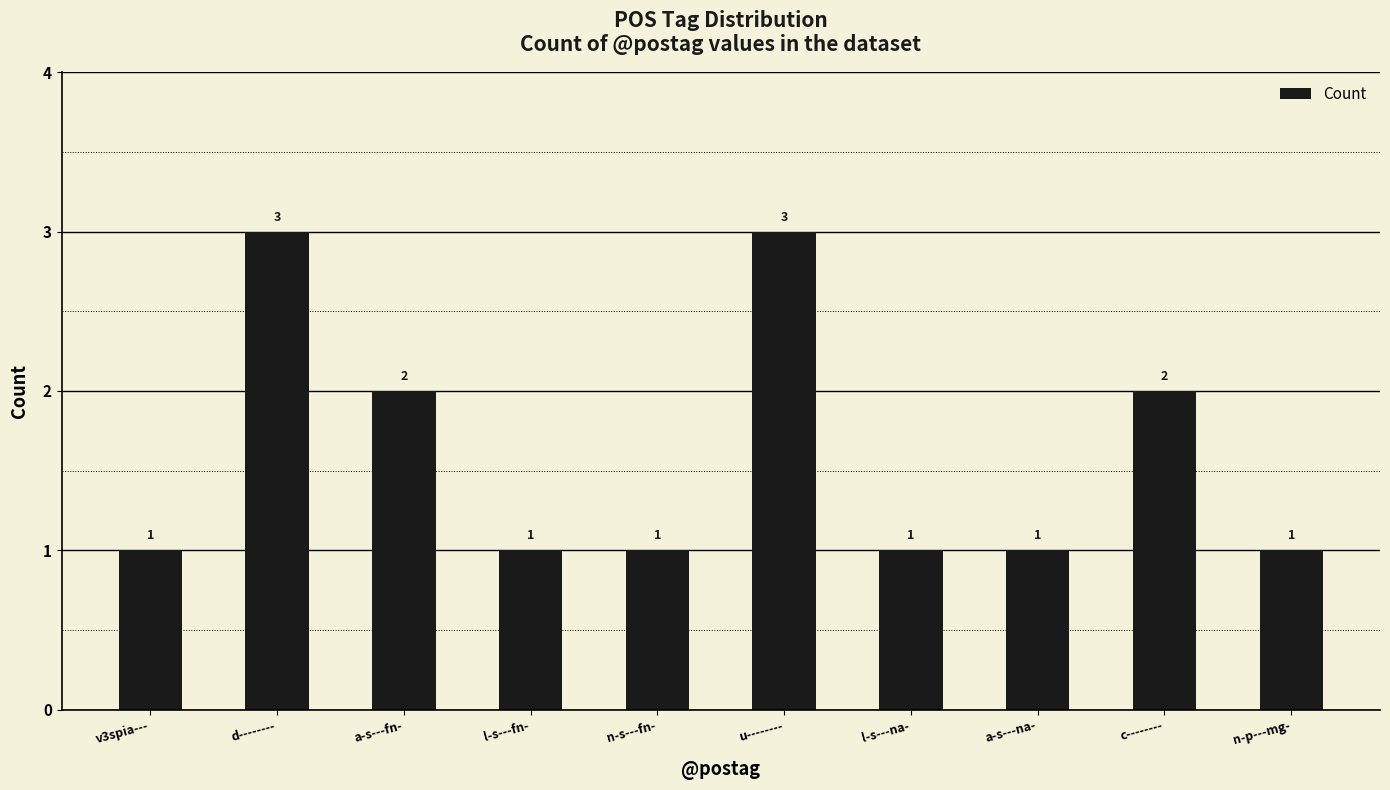

What is the ratio of the value at l-s---na- to the value at n-p---mg-?

1.0